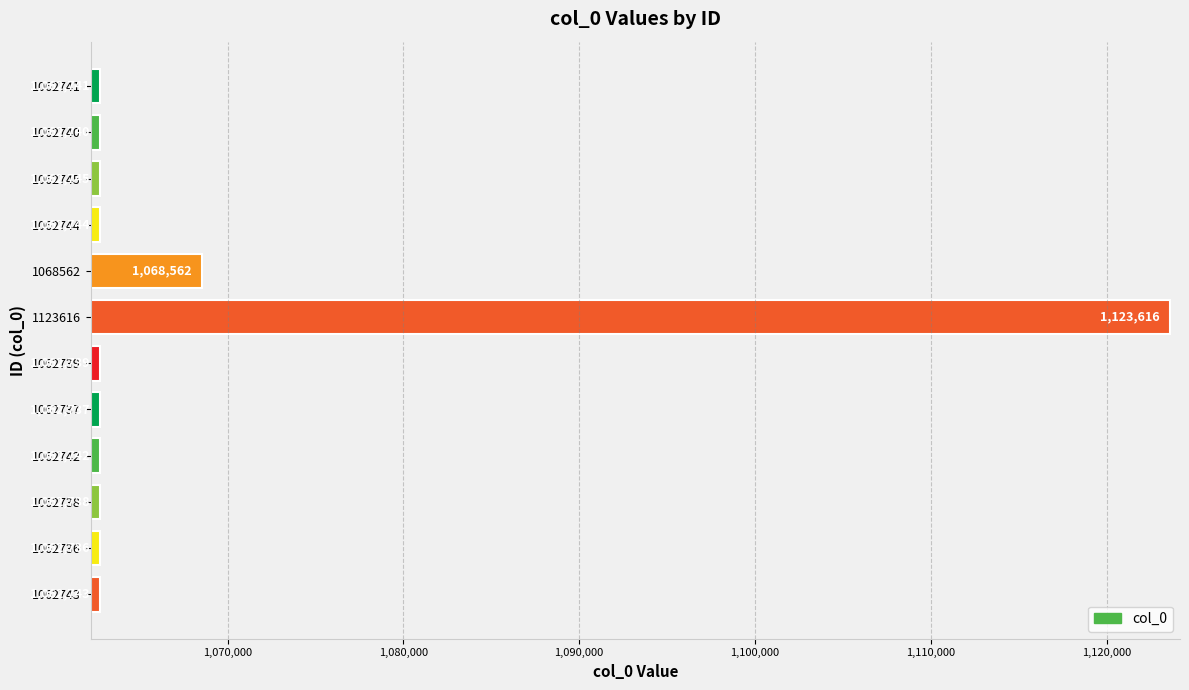

True or false: the data shows 1062740 at 1062740.

True